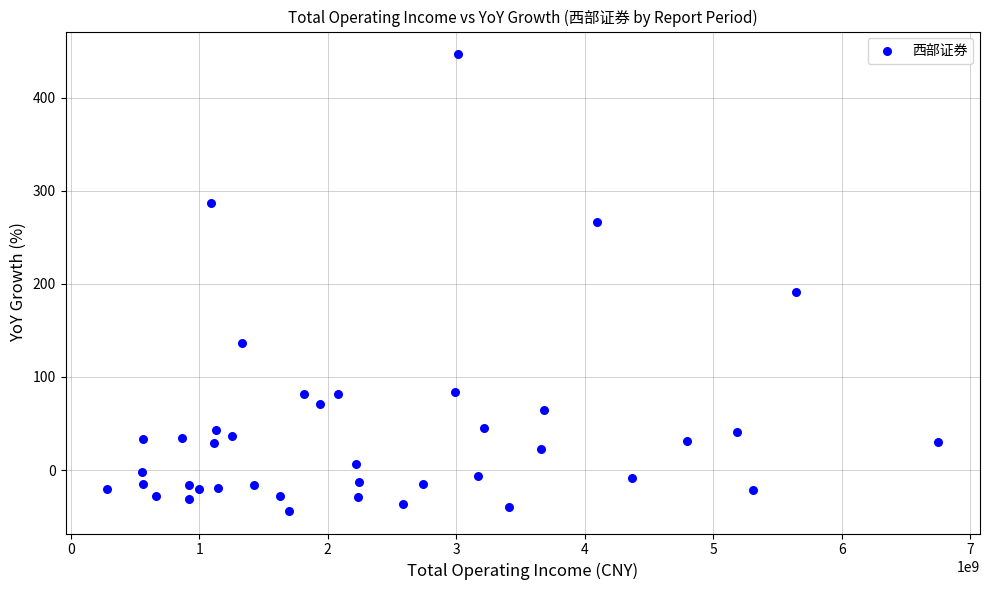

What Y value in the scatter plot is closest to 201?

191.0